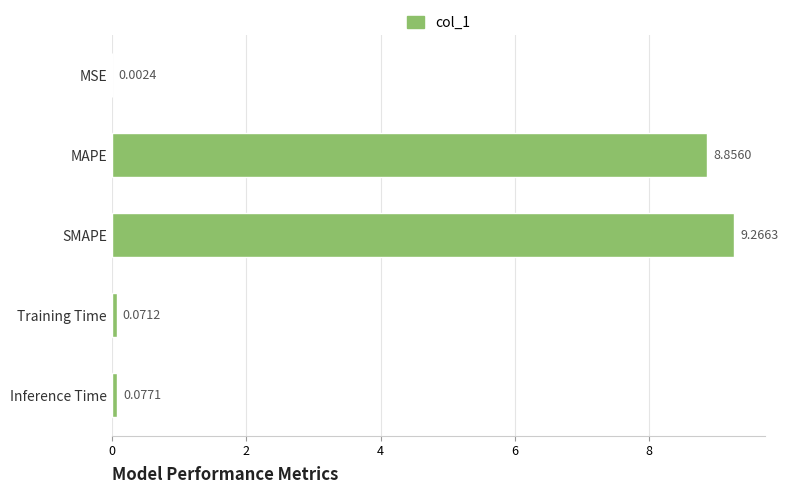

What is the sum of all values?

18.3